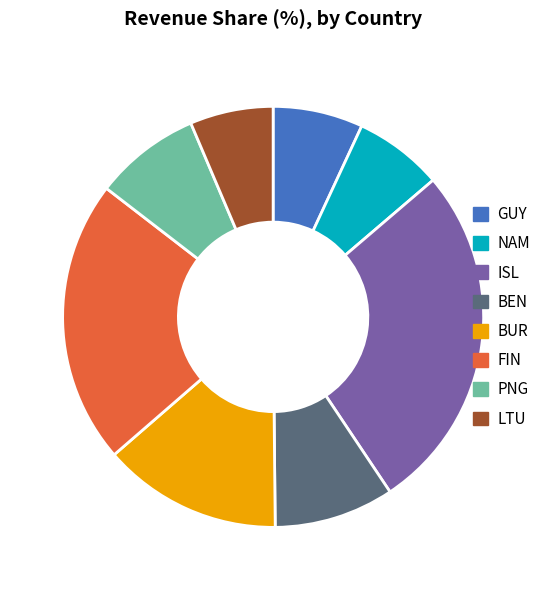

Which category has the biggest portion of the pie?

ISL